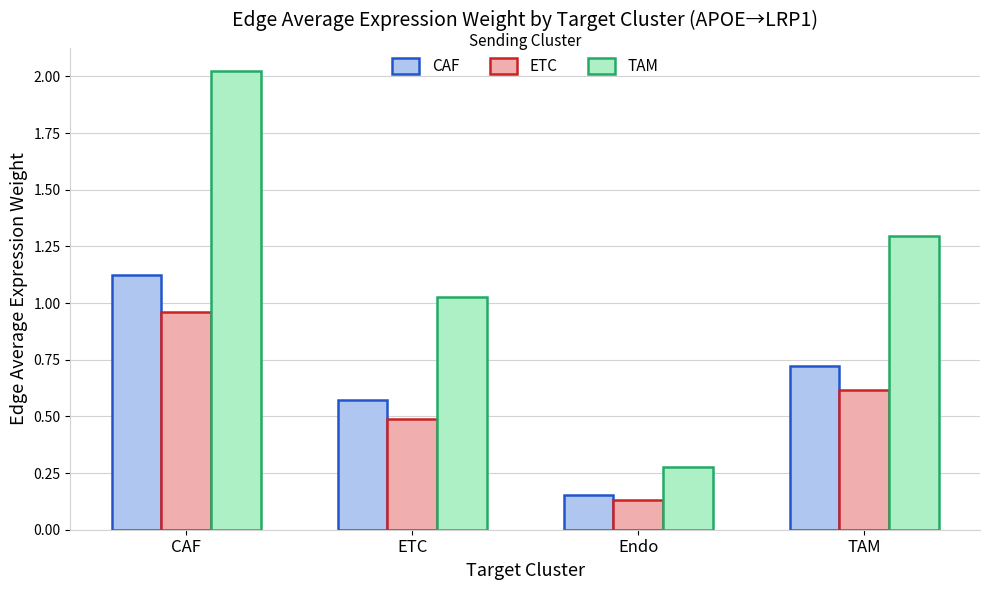

What are all the series names shown in the legend?

CAF, ETC, TAM